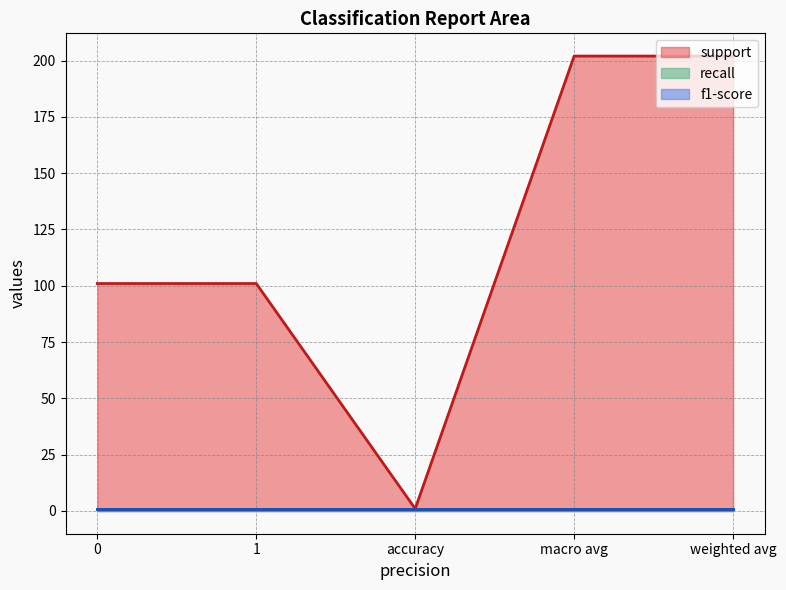

True or false: f1-score and recall cross at least once.

False